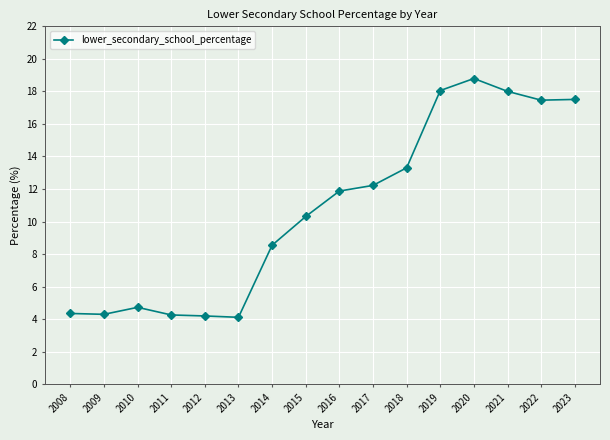

True or false: the data has more than 1 interior local peaks.

True